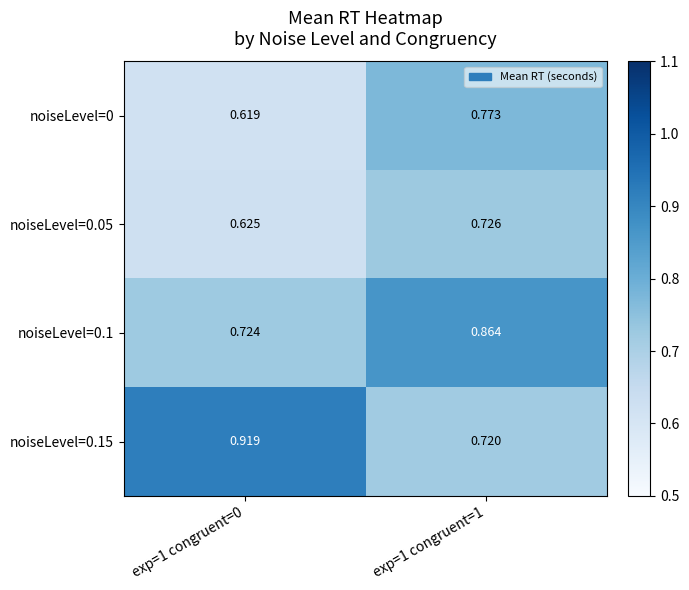

What is the spread (max minus min) of values at exp=1 congruent=1?

0.1